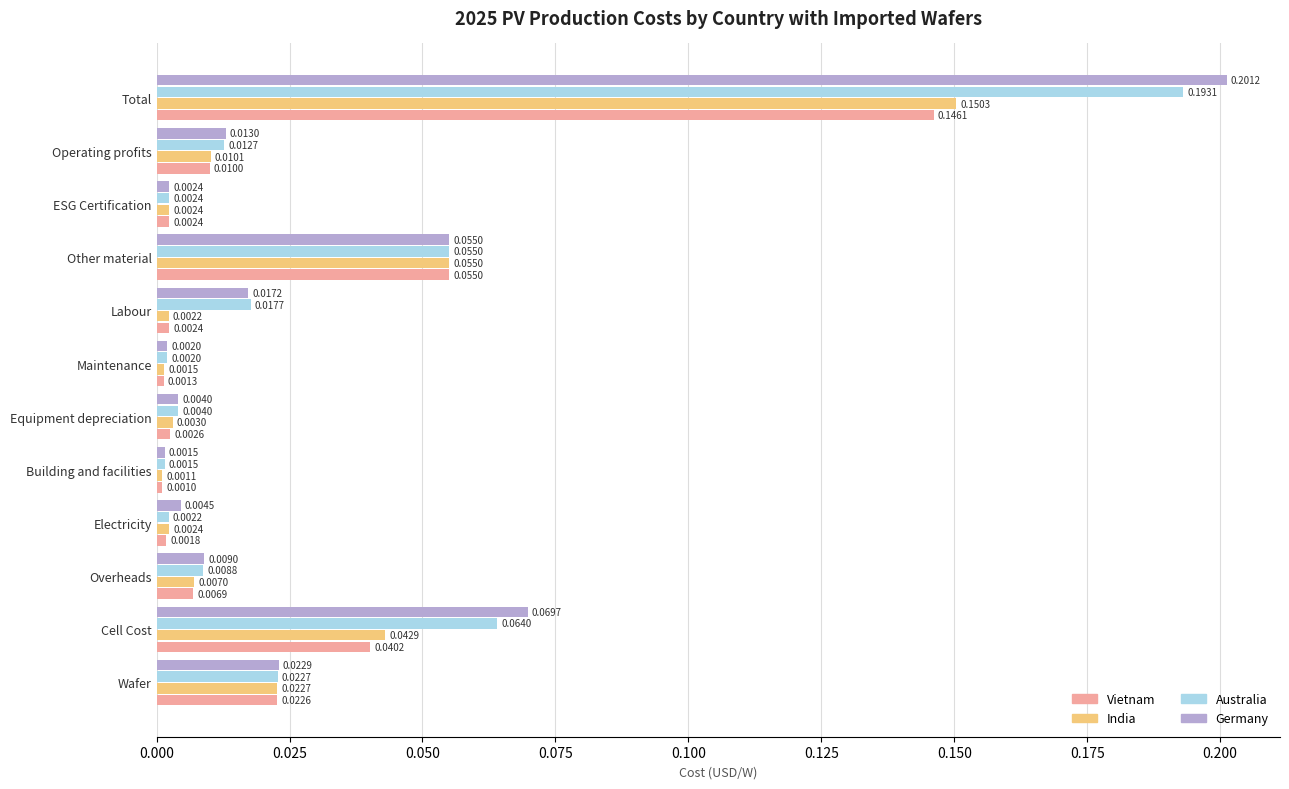

At which label is India closest to 0?

Building and facilities